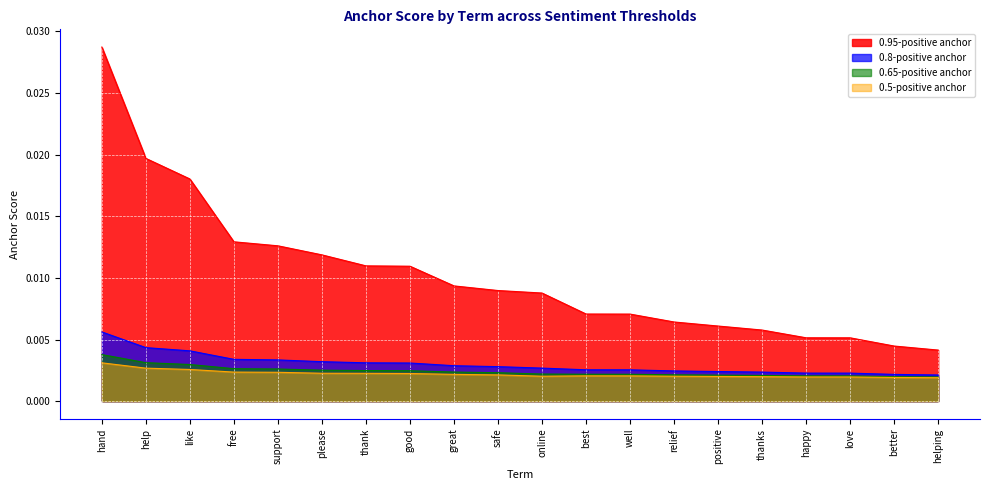

What is the sum of all 0.95-positive anchor values?

0.2